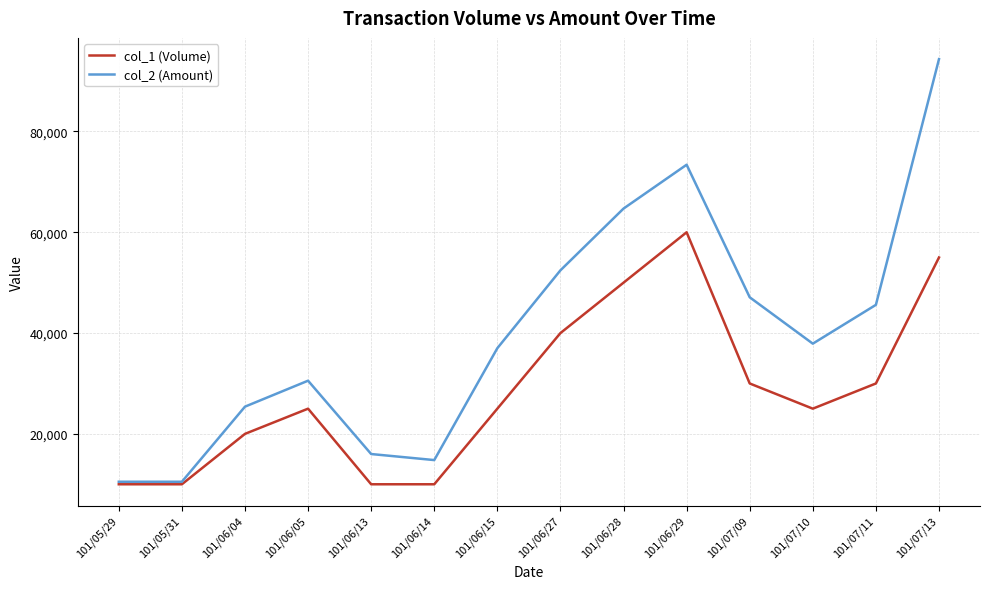

At which label is col_2 (Amount) closest to 52425?

101/06/27